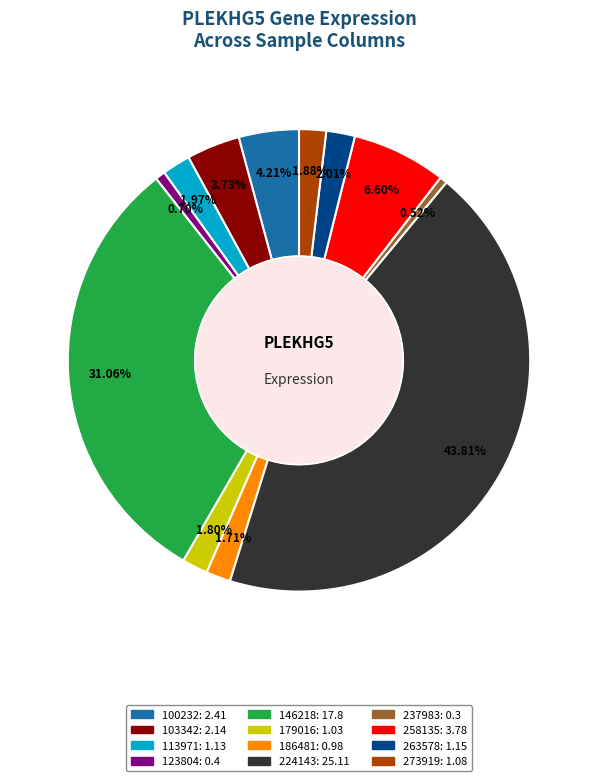

Is 103342 the majority of the pie?

No